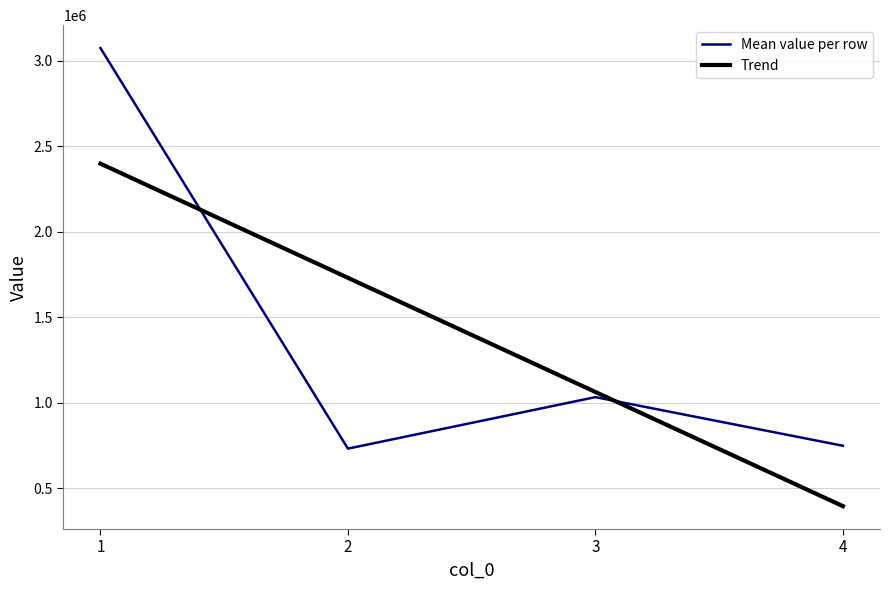

At which category does Mean value per row reach its first local valley?

2